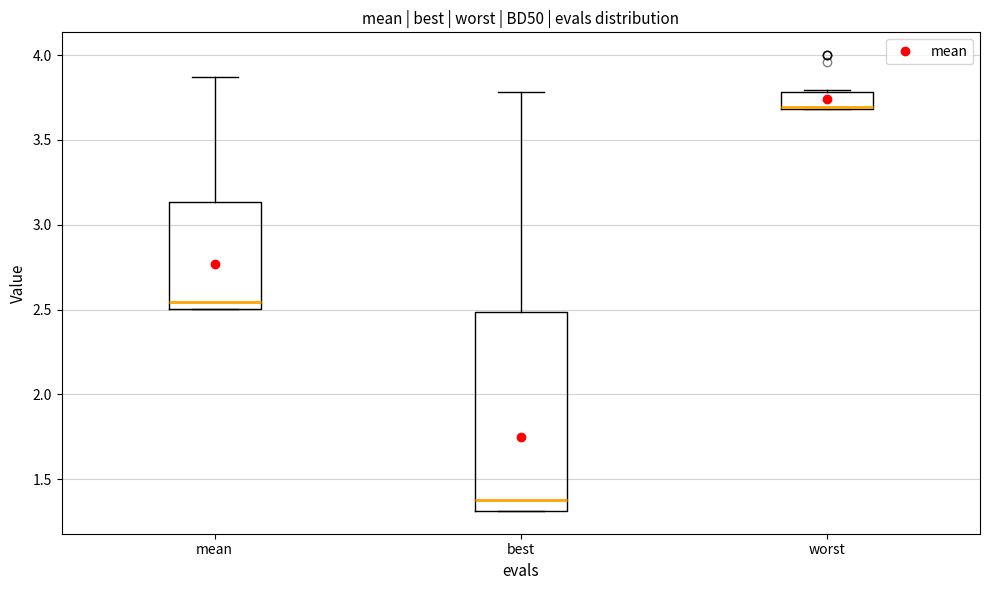

Reading left to right, read every box against the y-axis: the position of its median line, the range the box covers, and the ends of its whiskers. The values are not printed on the chart, so give them approximately, as read against the axis.

mean: median 2.55, box 2.50 to 3.15, whiskers 2.50 to 3.85
best: median 1.40, box 1.30 to 2.50, whiskers 1.30 to 3.80
worst: median 3.70, box 3.70 to 3.80, whiskers 3.70 to 3.80